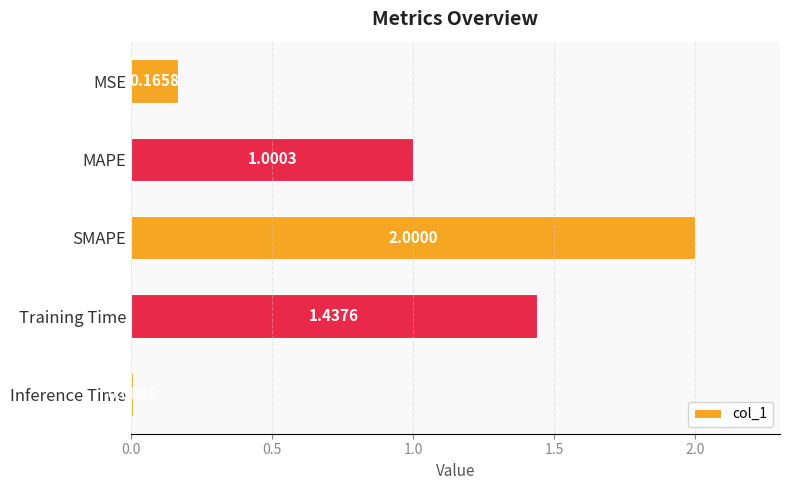

What is the difference between the second highest and second lowest values?

1.3